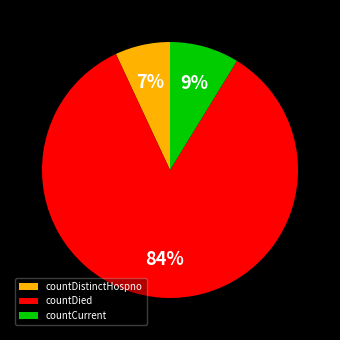

To the nearest percent, what is the average slice percentage?

33%